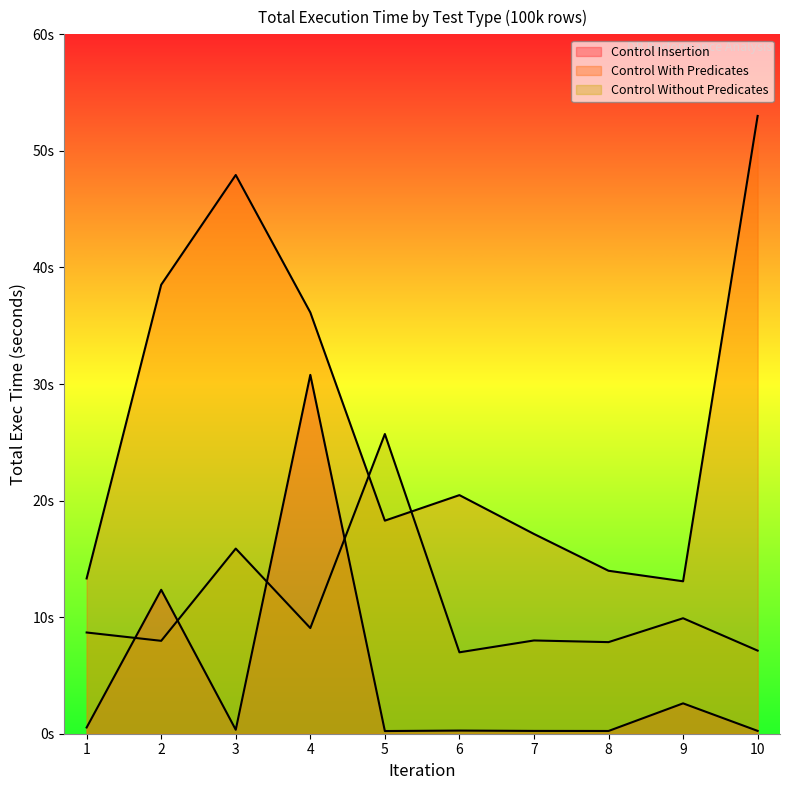

Reading left to right, transcribe all the data shown in this chart.

Control Insertion: 0.5	12.3	0.3	30.8	0.2	0.3	0.2	0.2	2.6	0.2
Control With Predicates: 13.3	38.5	47.9	36.1	18.3	20.5	17.1	14.0	13.1	53.0
Control Without Predicates: 8.7	8.0	15.9	9.1	25.7	7.0	8.0	7.9	9.9	7.1